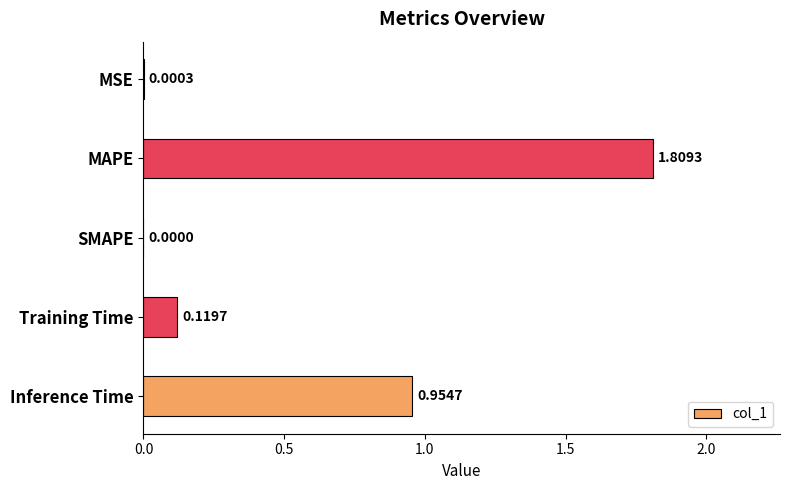

What is the change in value from MSE to Training Time?

+0.1